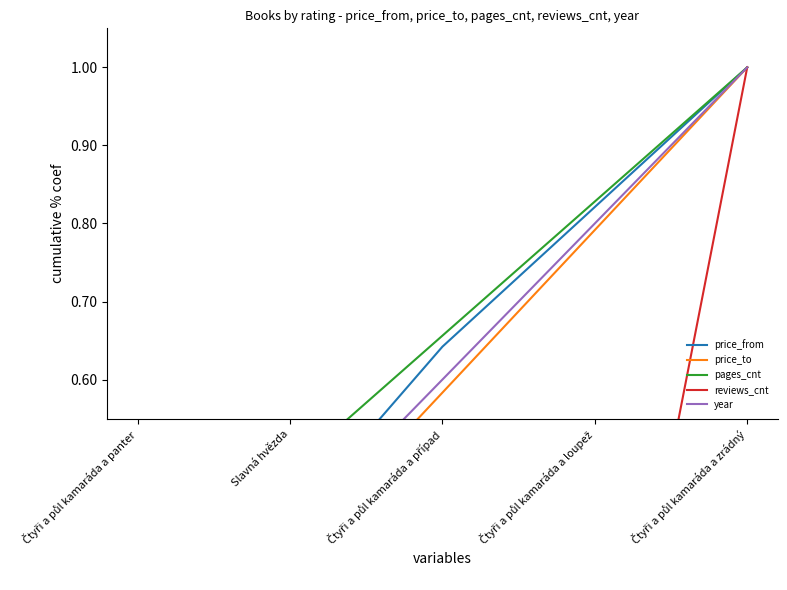

What is the total value across all series at Čtyři a půl kamaráda a panter?

0.8